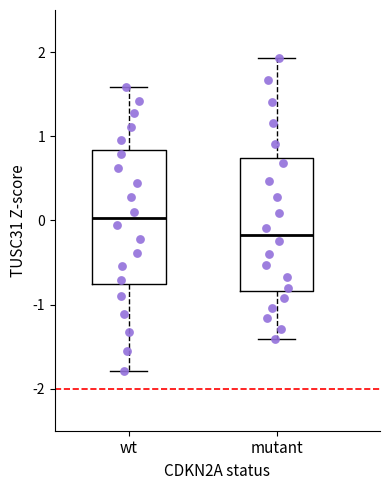

Reading left to right, read every box against the y-axis: the position of its median line, the range the box covers, and the ends of its whiskers. The values are not printed on the chart, so give them approximately, as read against the axis.

wt: median 0.0, box -0.8 to 0.8, whiskers -1.8 to 1.6
mutant: median -0.2, box -0.8 to 0.7, whiskers -1.4 to 1.9